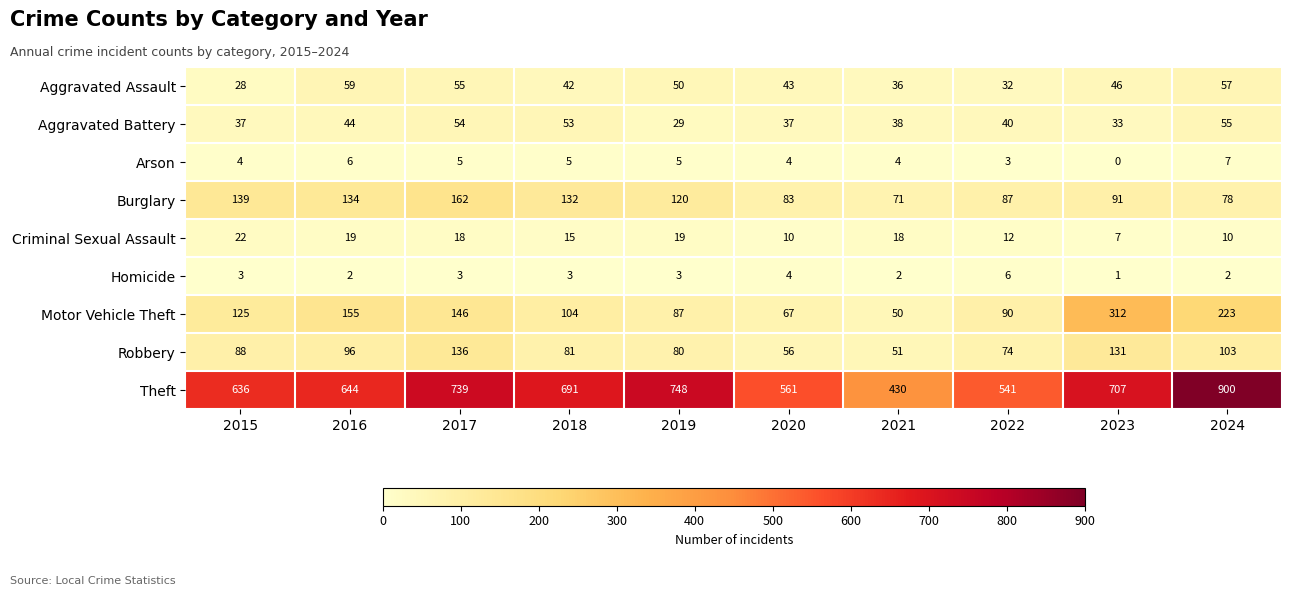

Read the Motor Vehicle Theft value at 2021, to the nearest 50.

50